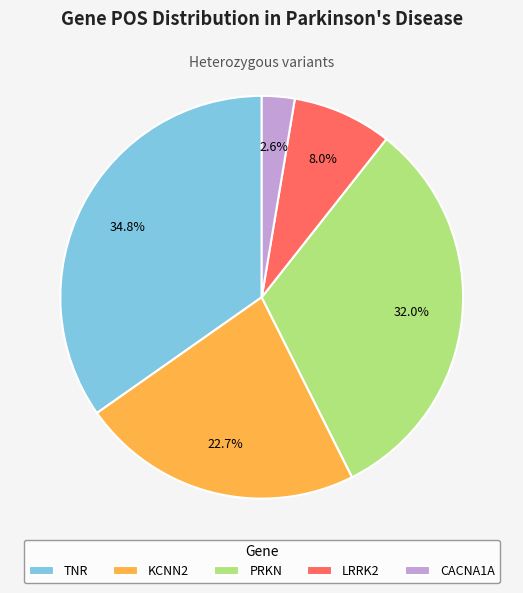

The KCNN2 slice represents 23% of the pie. True or false?

True